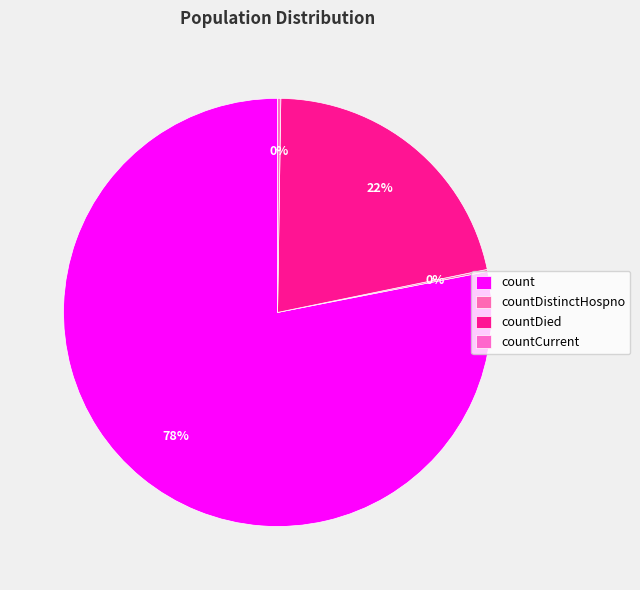

Does any single category account for the majority?

Yes